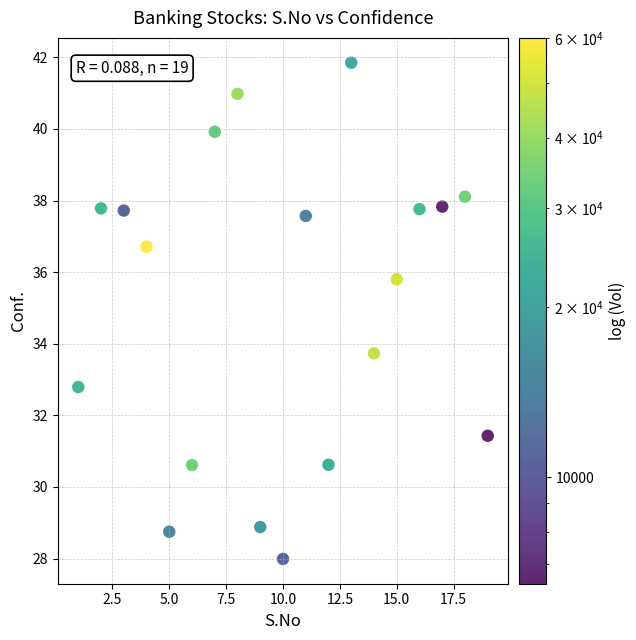

What Y value in the scatter plot is closest to 34?

33.7